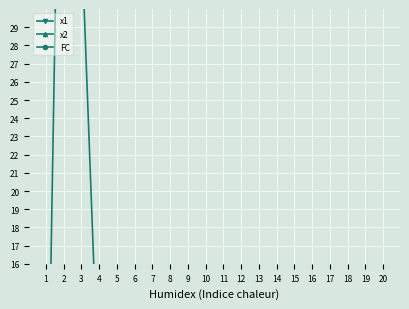

How many values in the x2 series exceed 5?

14